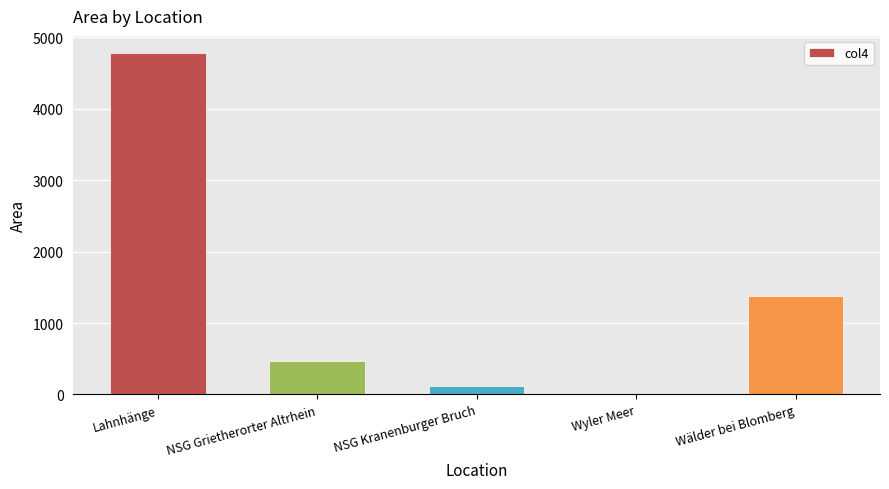

What is the value of the 2nd bar from the left?

472.3